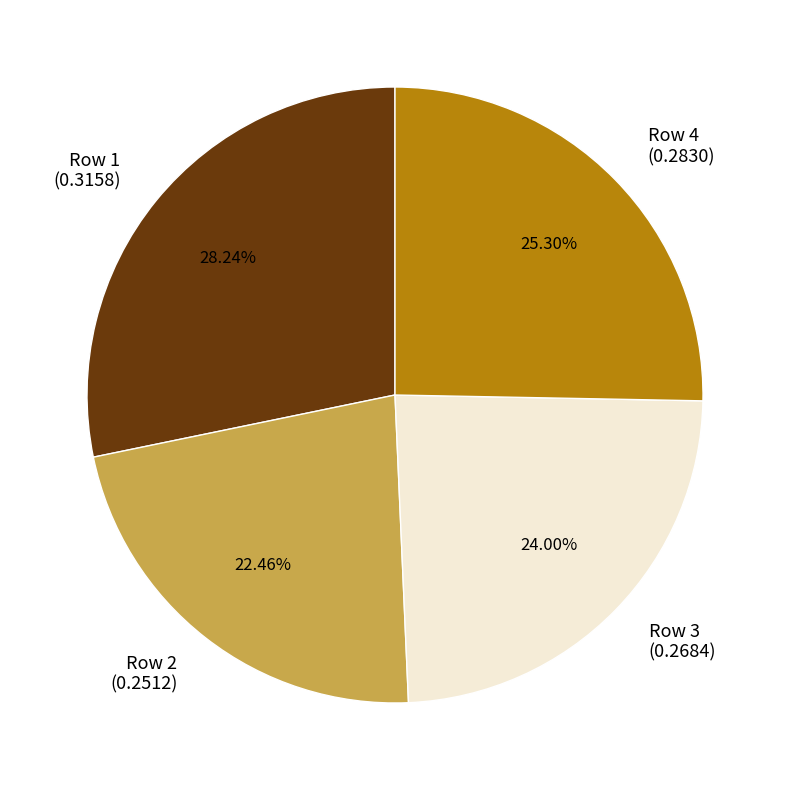

Is there a majority slice in this chart?

No